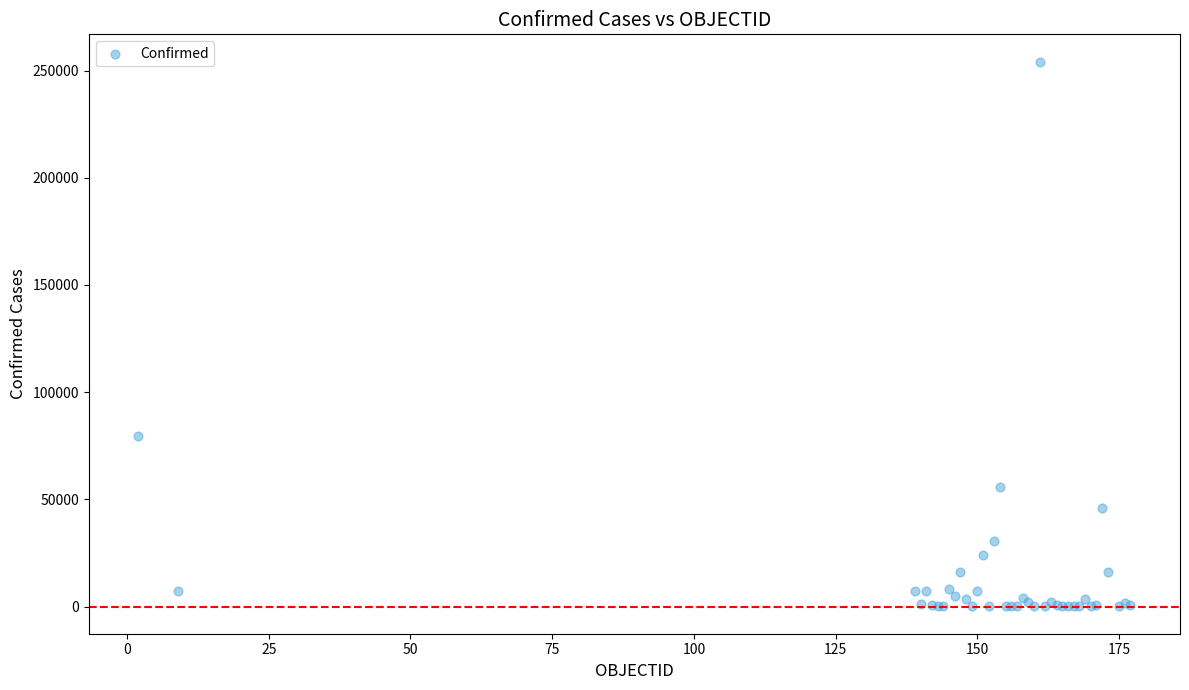

What Y value in the scatter plot is closest to 127119?

79411